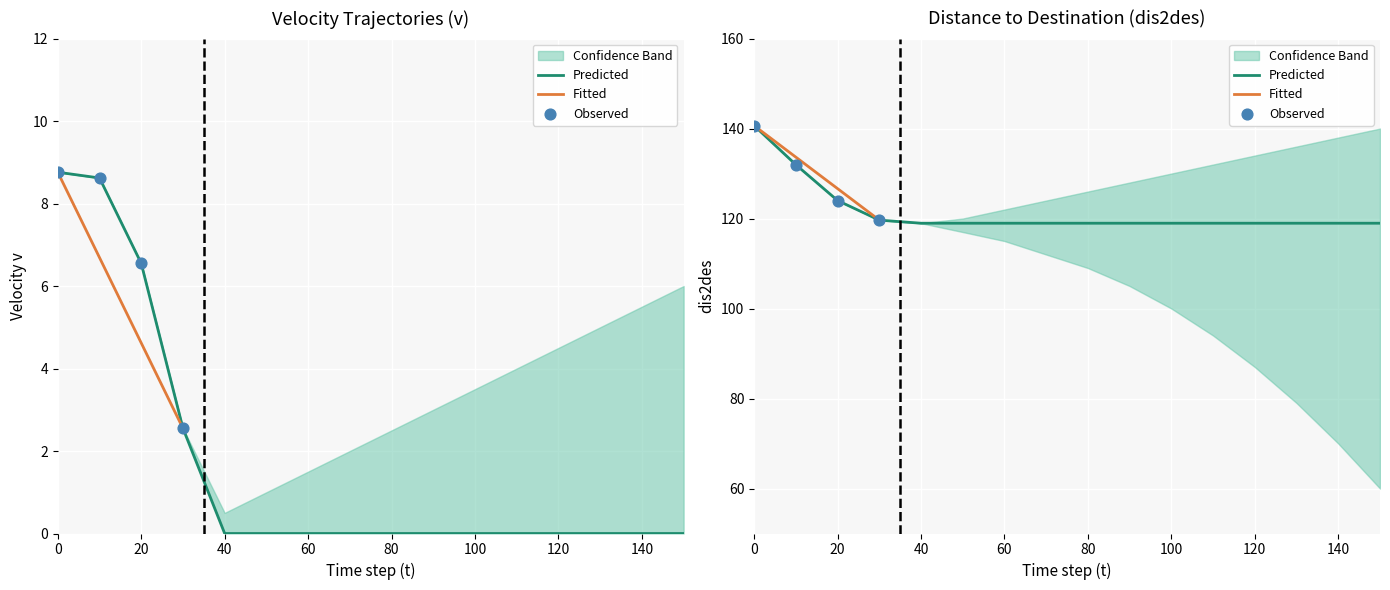

Which series has the largest Y range (max minus min)?

dis2des